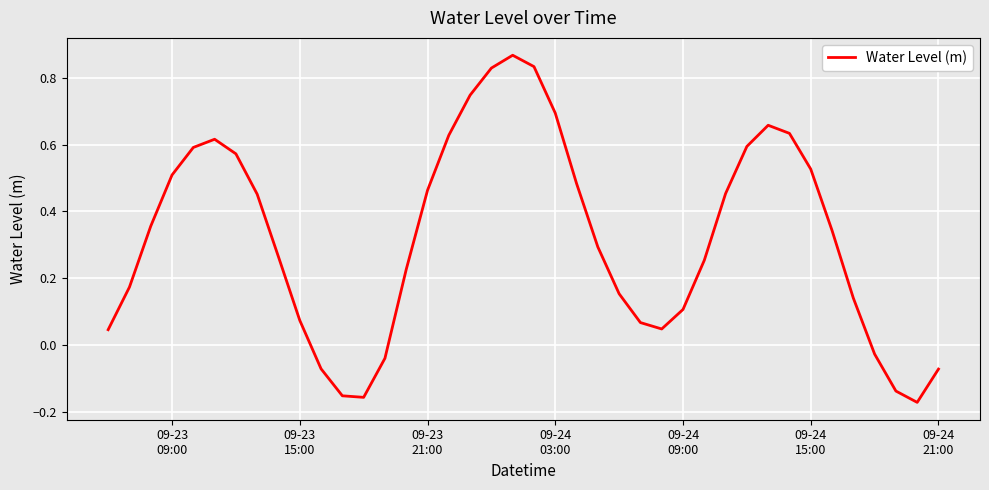

What is the difference between the maximum and minimum values?

1.0